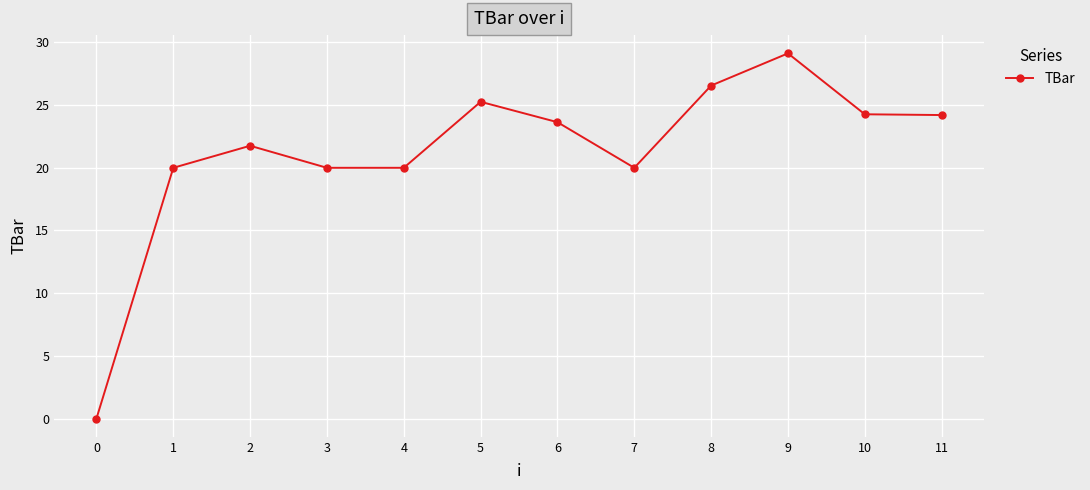

What is the sum of all values?

254.8